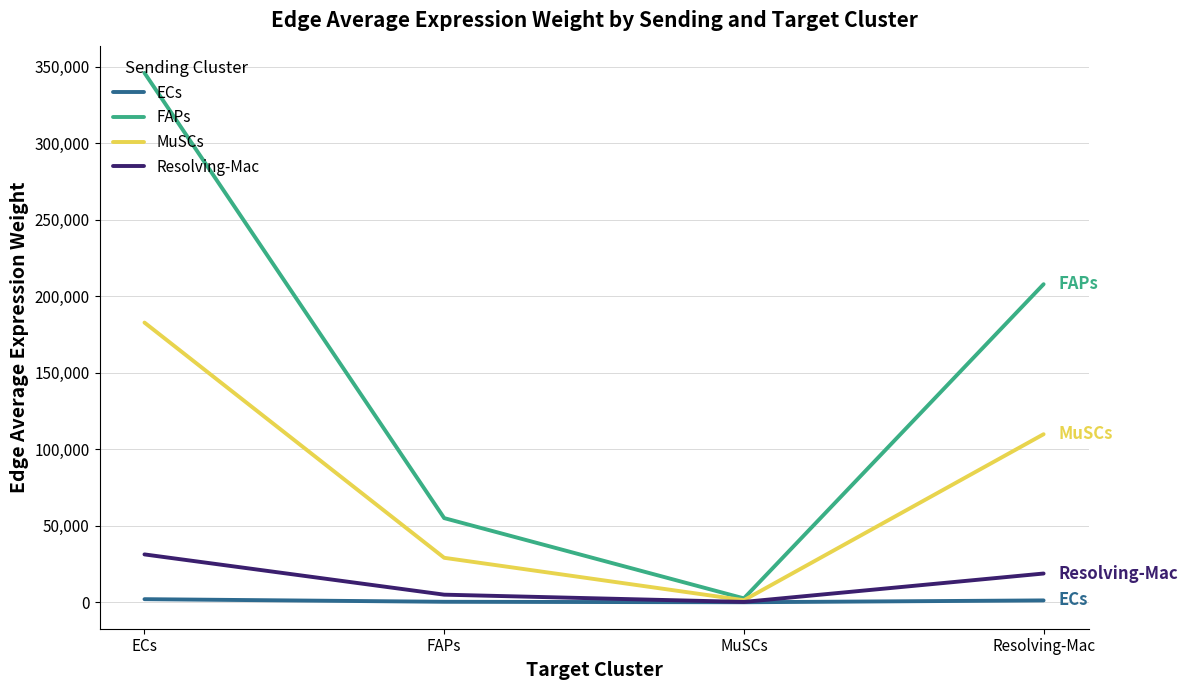

What is the highest value of the ECs series?

2026.7